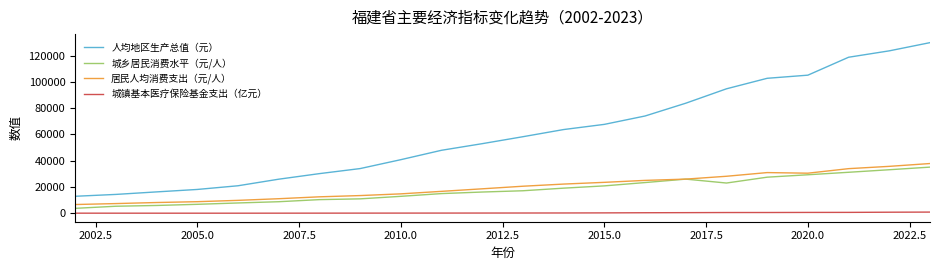

Which series has the largest range (max minus min)?

人均地区生产总值（元）